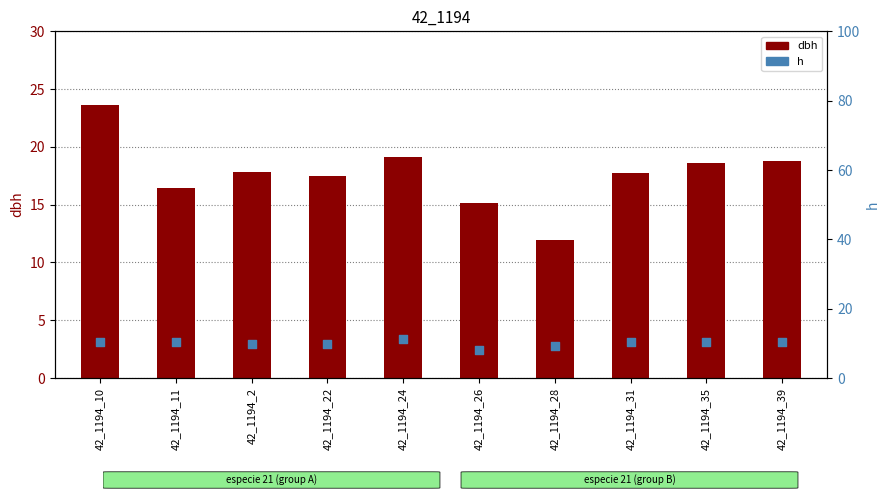

Which series contains the highest Y value?

dbh